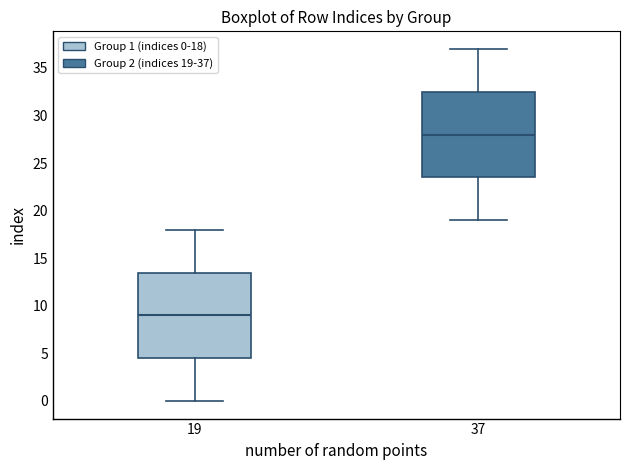

Which box has the lowest median line?

19